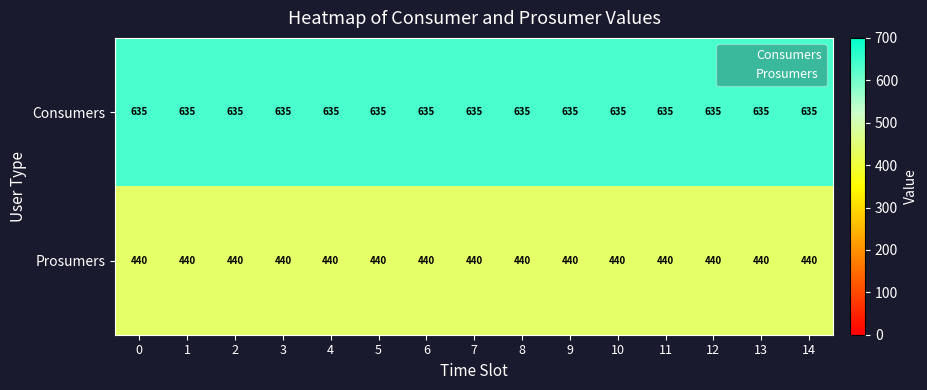

What is the average value of the Prosumers series?

440